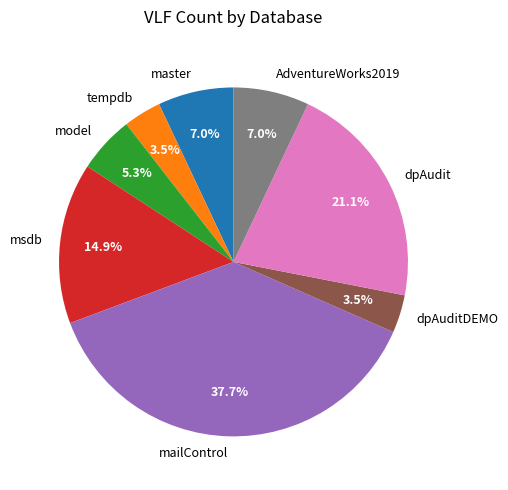

Is dpAuditDEMO the majority of the pie?

No